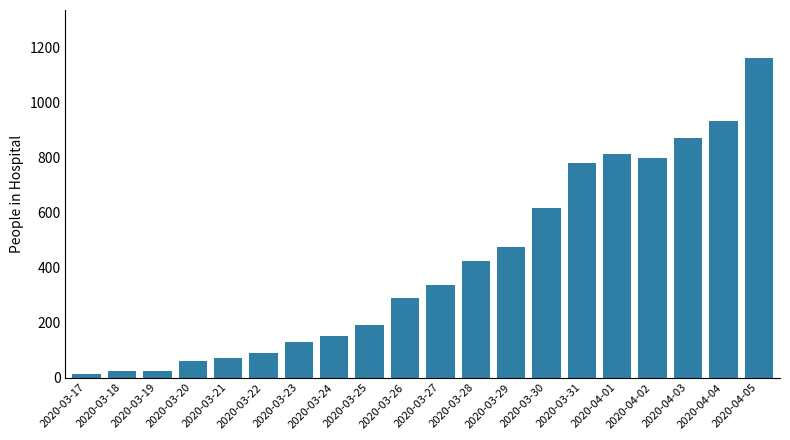

What is the label of the 13th bar from the right?

2020-03-24